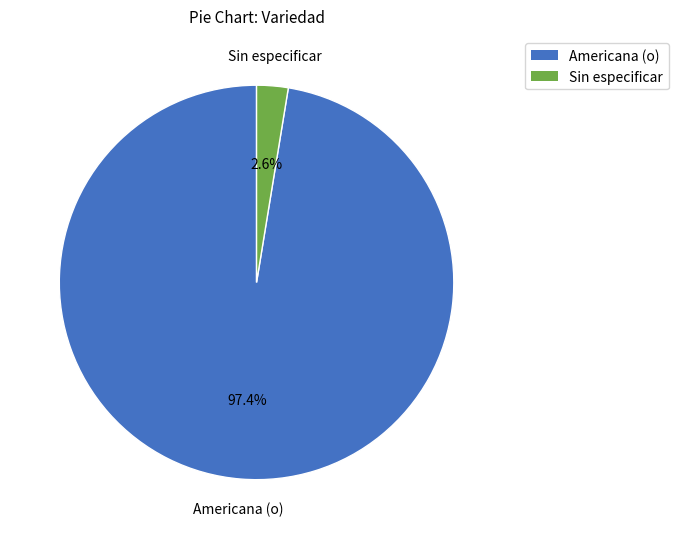

Does any single category account for the majority?

Yes